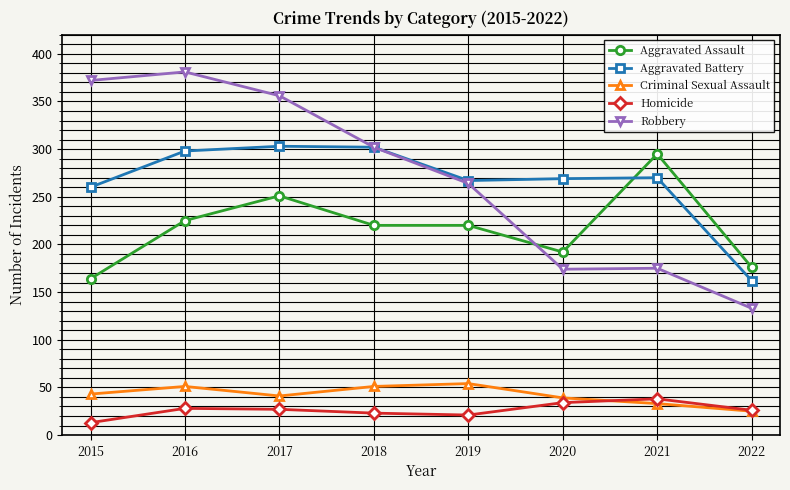

What is the minimum value for Aggravated Battery?

162